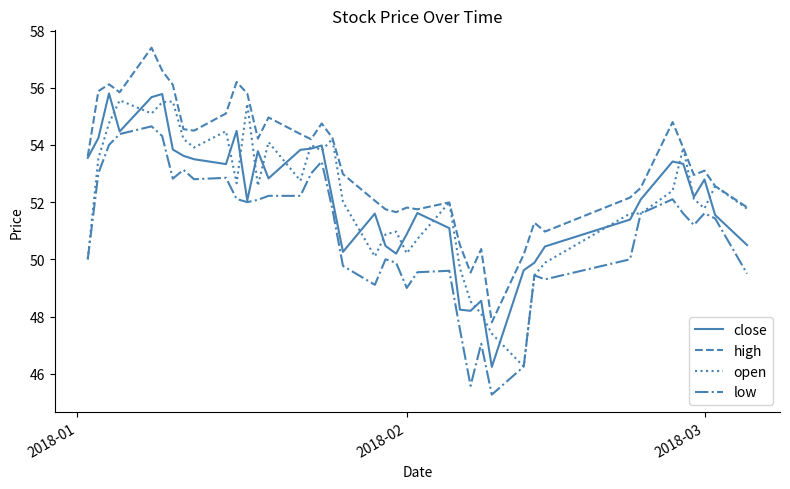

Which series has the largest total across all categories?

high